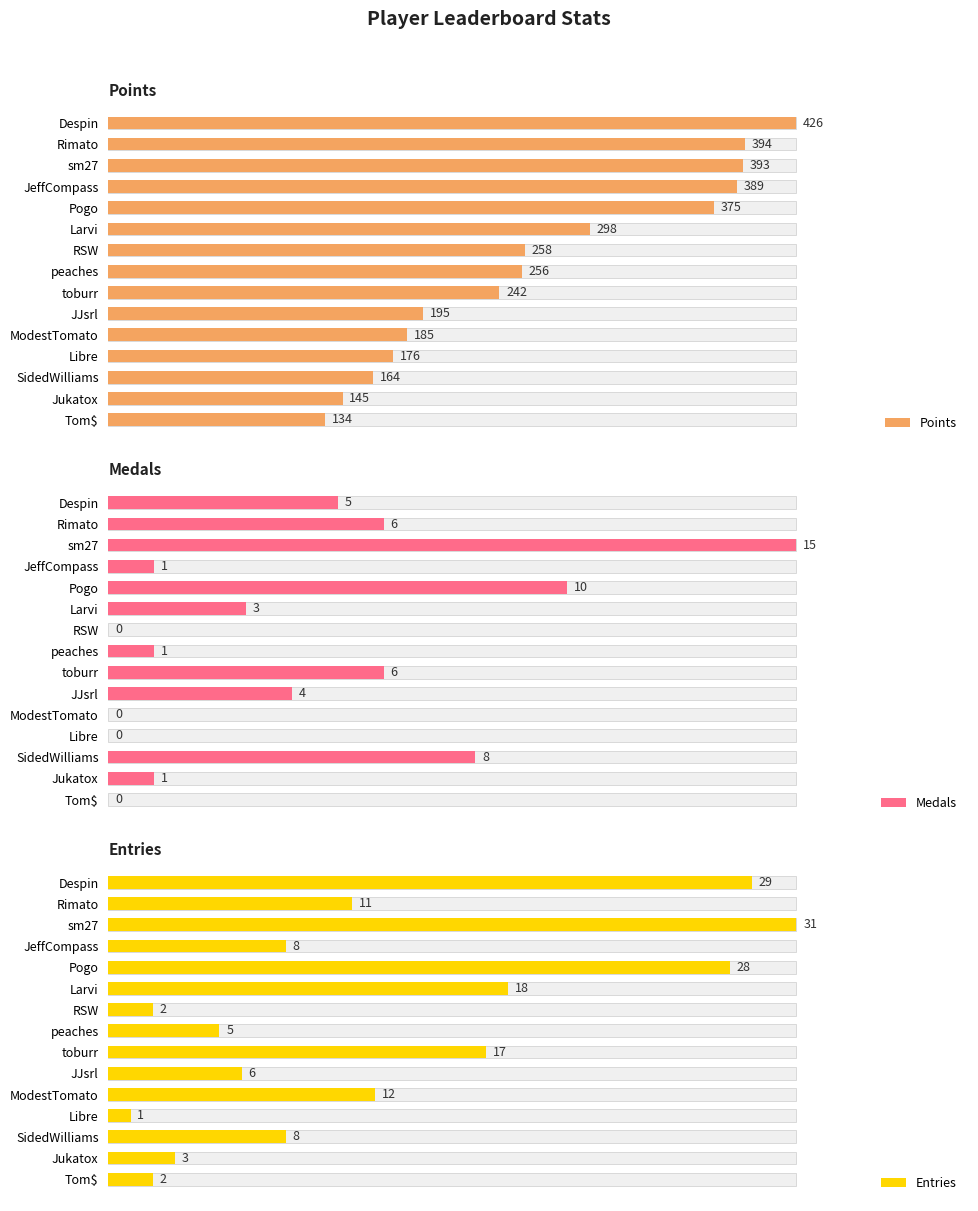

How many series are shown in this chart?

3